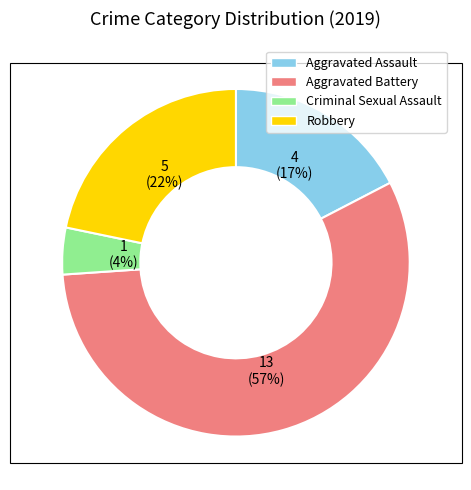

The Aggravated Battery slice represents 68% of the pie. True or false?

False